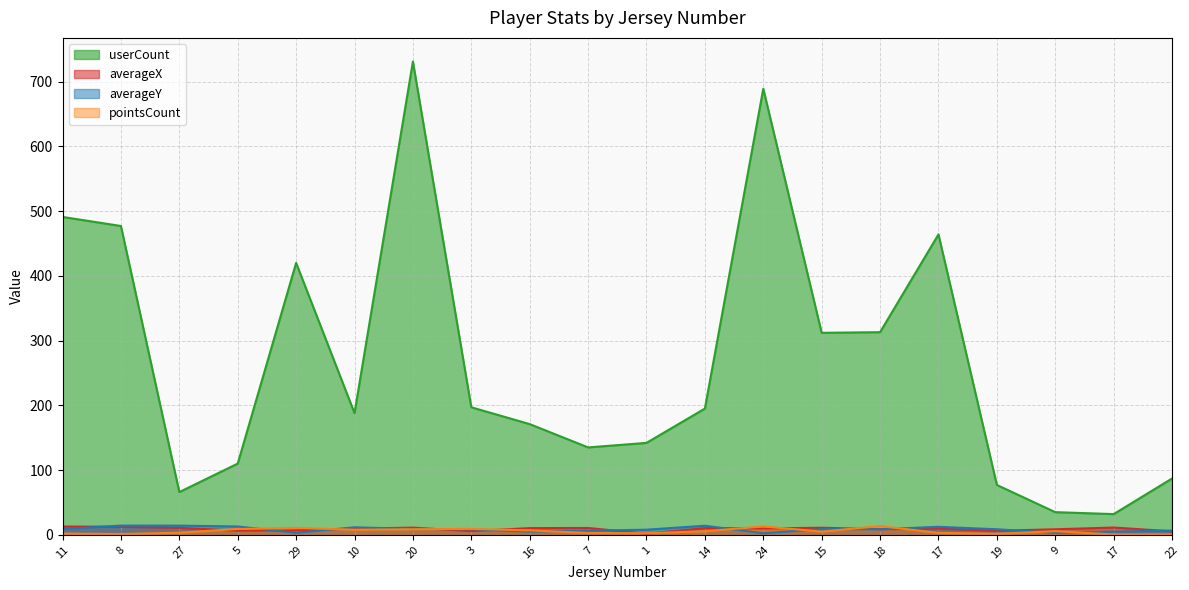

What is the label of the 17th point from the right?

5